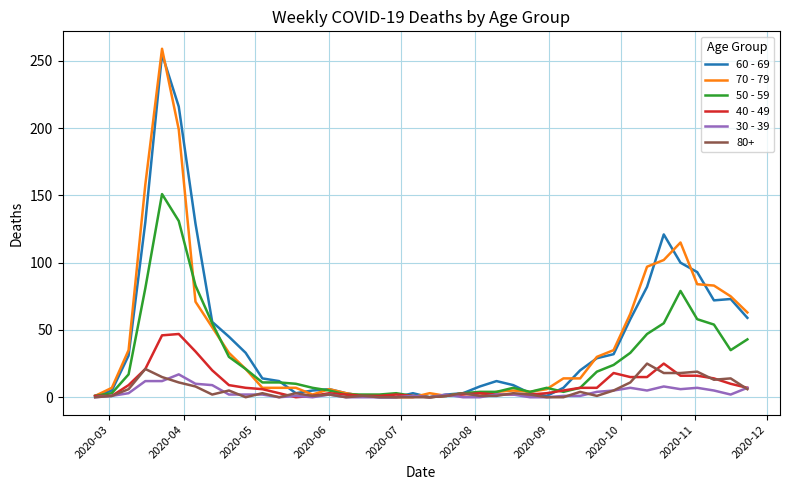

Which series has the widest spread of values?

70 - 79